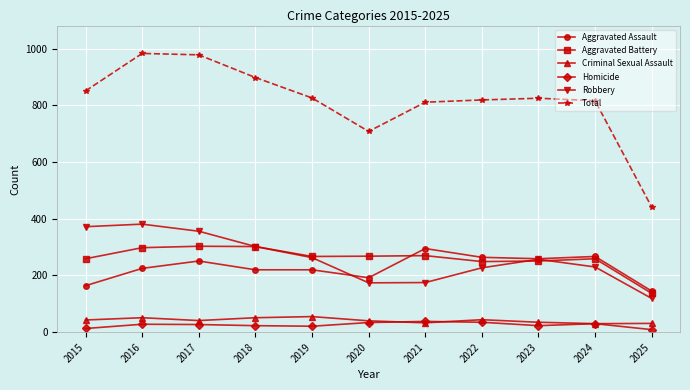

What is the difference between the second highest and second lowest values in the Robbery series?

198